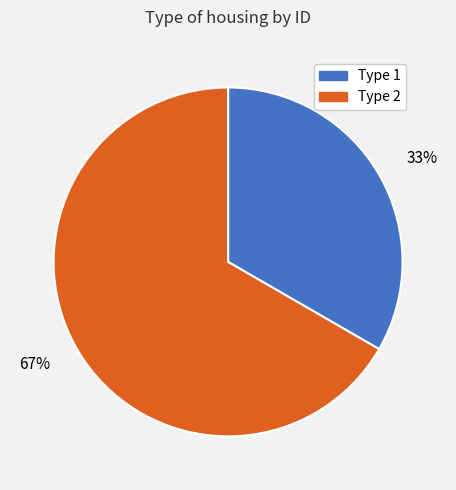

Rank the categories by value from highest to lowest.

67%, 33%